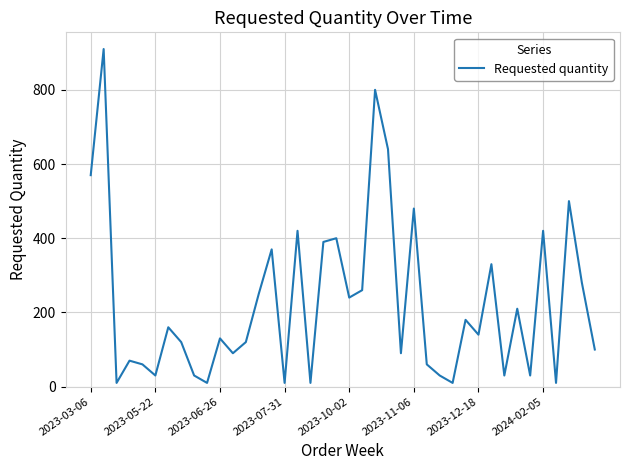

Reading left to right, list all the values displayed in this chart.

570	910	10	70	60	30	160	120	30	10	130	90	120	250	370	10	420	10	390	400	240	260	800	640	90	480	60	30	10	180	140	330	30	210	30	420	10	500	280	100